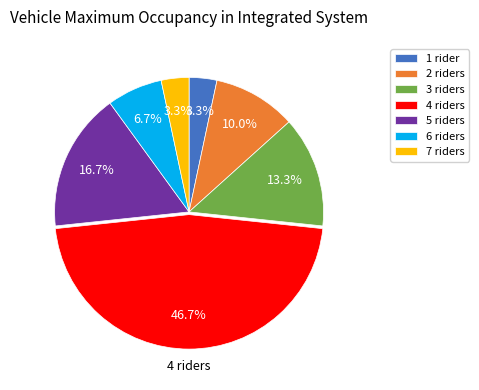

Count the number of slices in the pie.

7